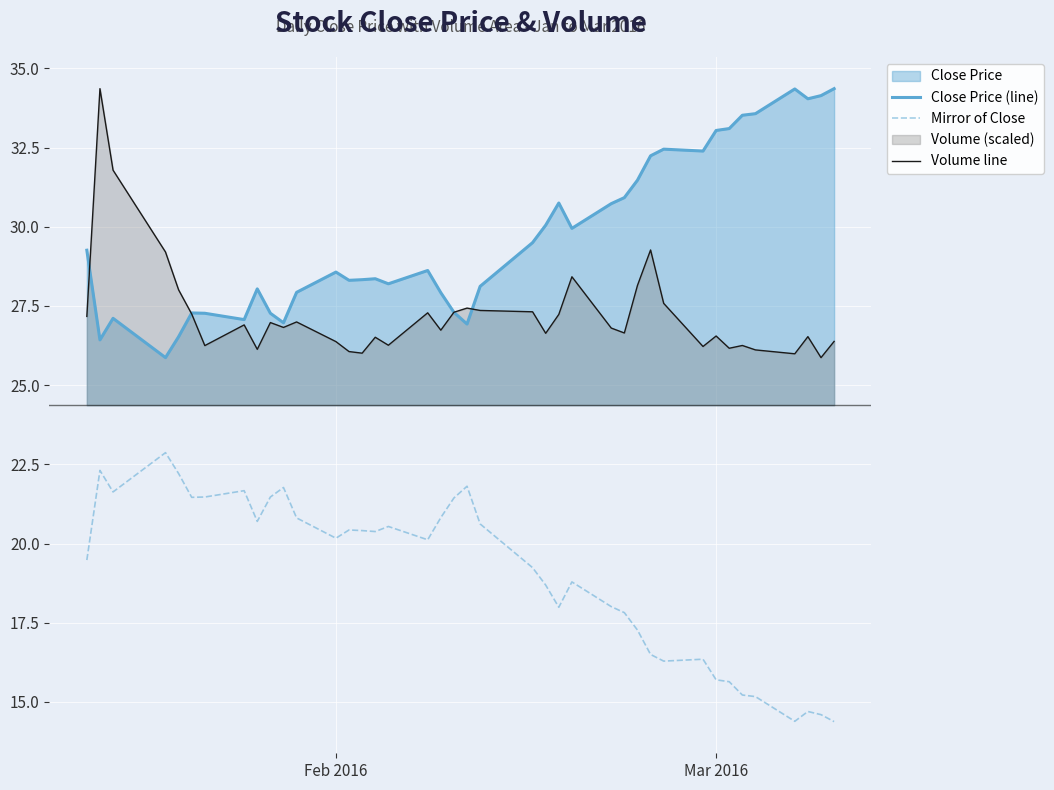

What is the difference between the maximum and minimum values in the Close Price (line) series?

8.5